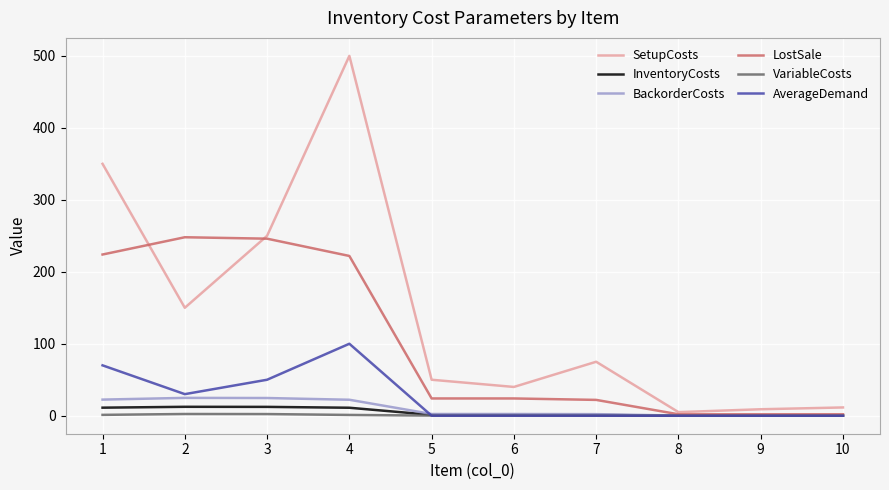

Between 1 and 8, which series saw the biggest shift?

SetupCosts